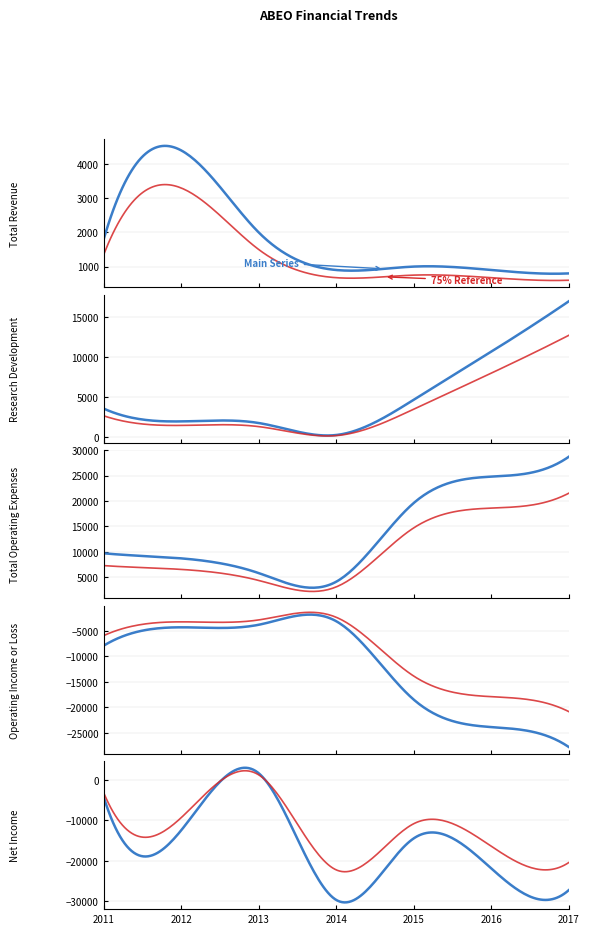

Reading right to left, what are all the values shown in this chart?

Total Revenue: 2017=800	2016=900	2015=1000	2014=900	2013=2000	2012=4400	2011=1800
Research Development: 2017=17000	2016=10700	2015=4700	2014=300	2013=1800	2012=2000	2011=3600
Total Operating Expenses: 2017=28700	2016=24800	2015=19600	2014=4100	2013=5800	2012=8700	2011=9700
Operating Income or Loss: 2017=-27800	2016=-23900	2015=-18500	2014=-3100	2013=-3800	2012=-4300	2011=-7900
Net Income: 2017=-27300	2016=-21900	2015=-14500	2014=-29700	2013=1600	2012=-12500	2011=-4300